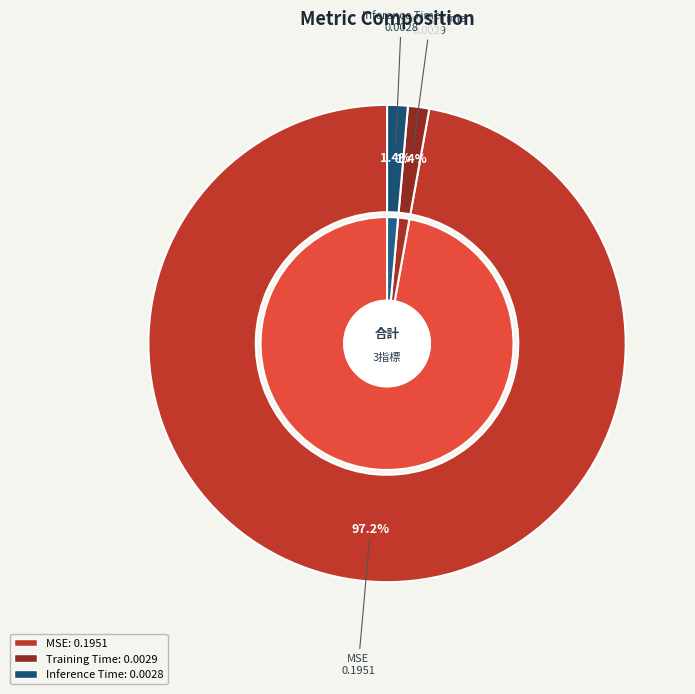

Which slice is the largest?

MSE